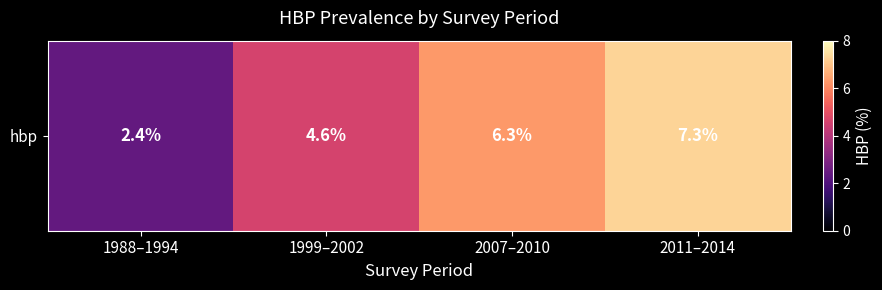

What is the sum of the values at 1988–1994 and 2007–2010?

8.7